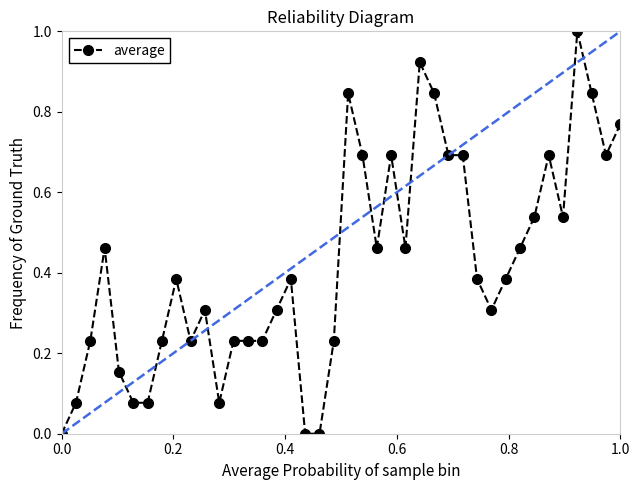

What is the difference between the maximum and minimum values?

1.0